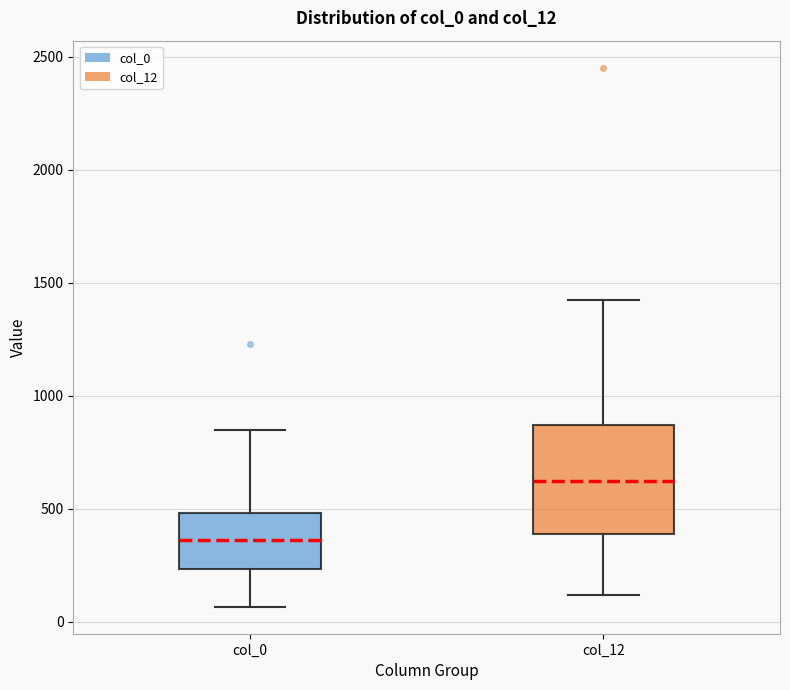

Which box's median line is the highest?

col_12